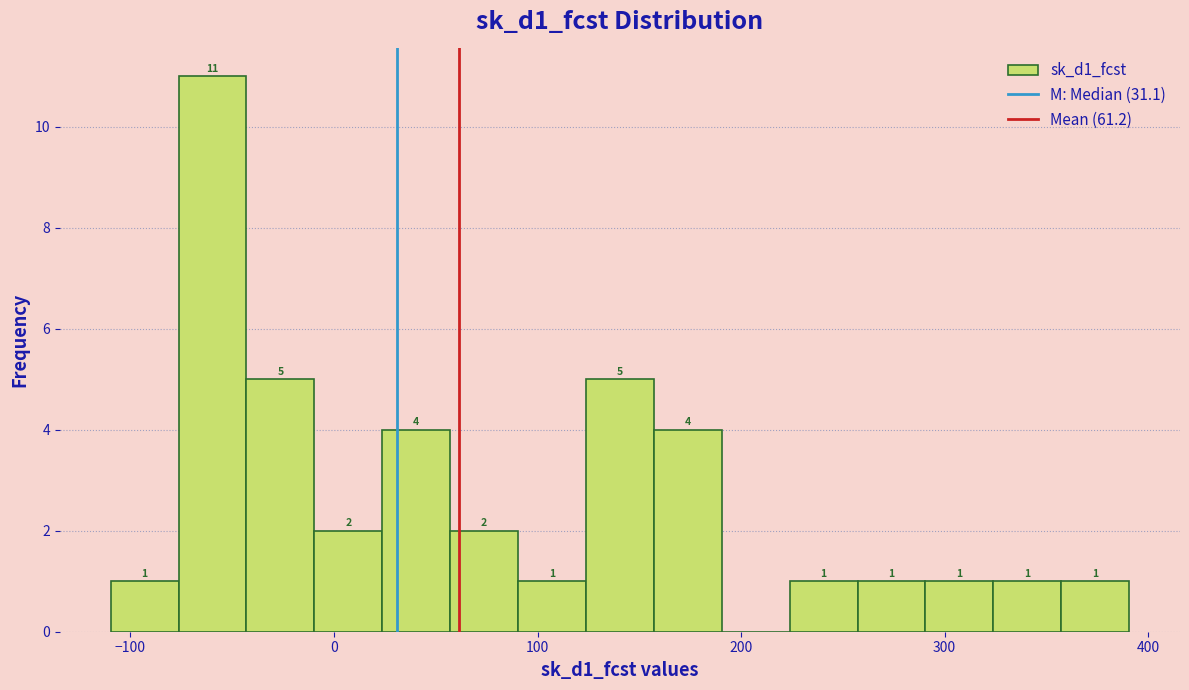

Around what value on the x-axis is the tallest bar? Give the approximate position of its centre, as read against the axis.

-60